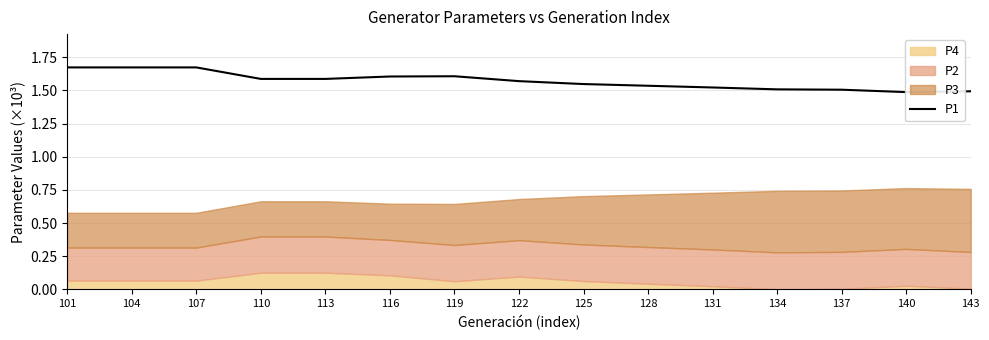

How many lines are shown in the chart?

1